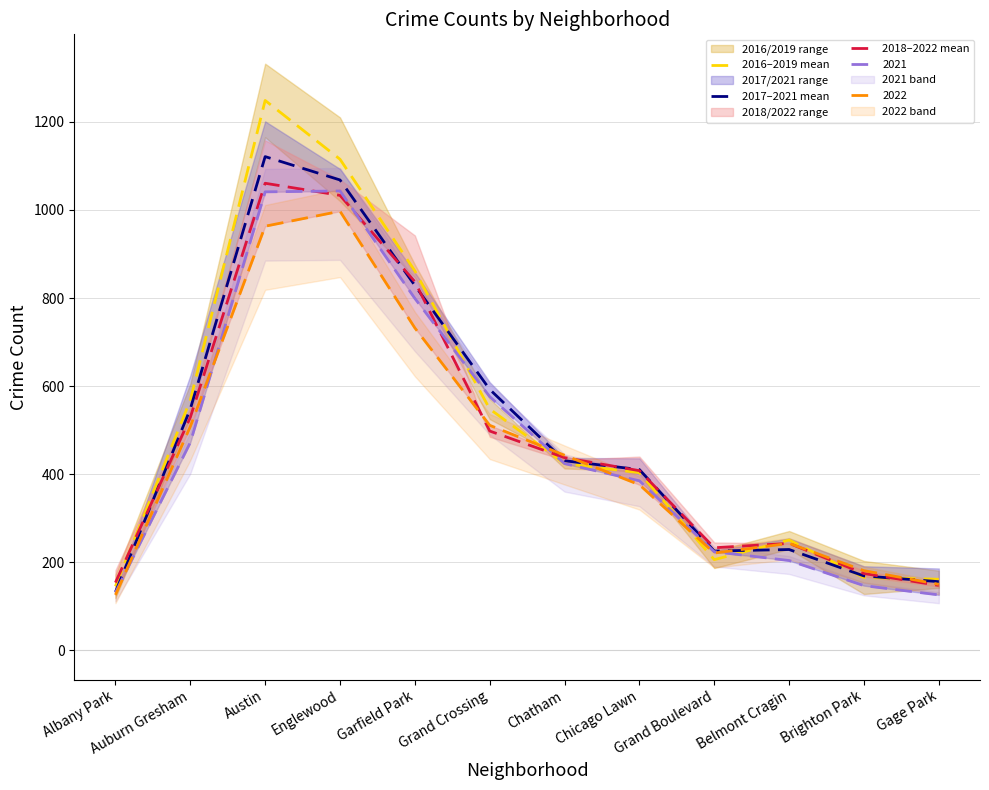

At which category is the sum across all series the highest?

Austin